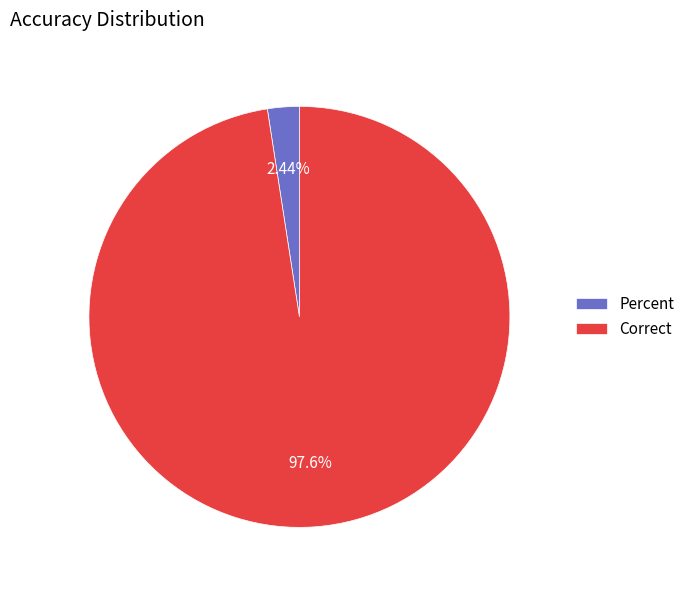

What is the total percentage of Correct and Percent?

100.0%